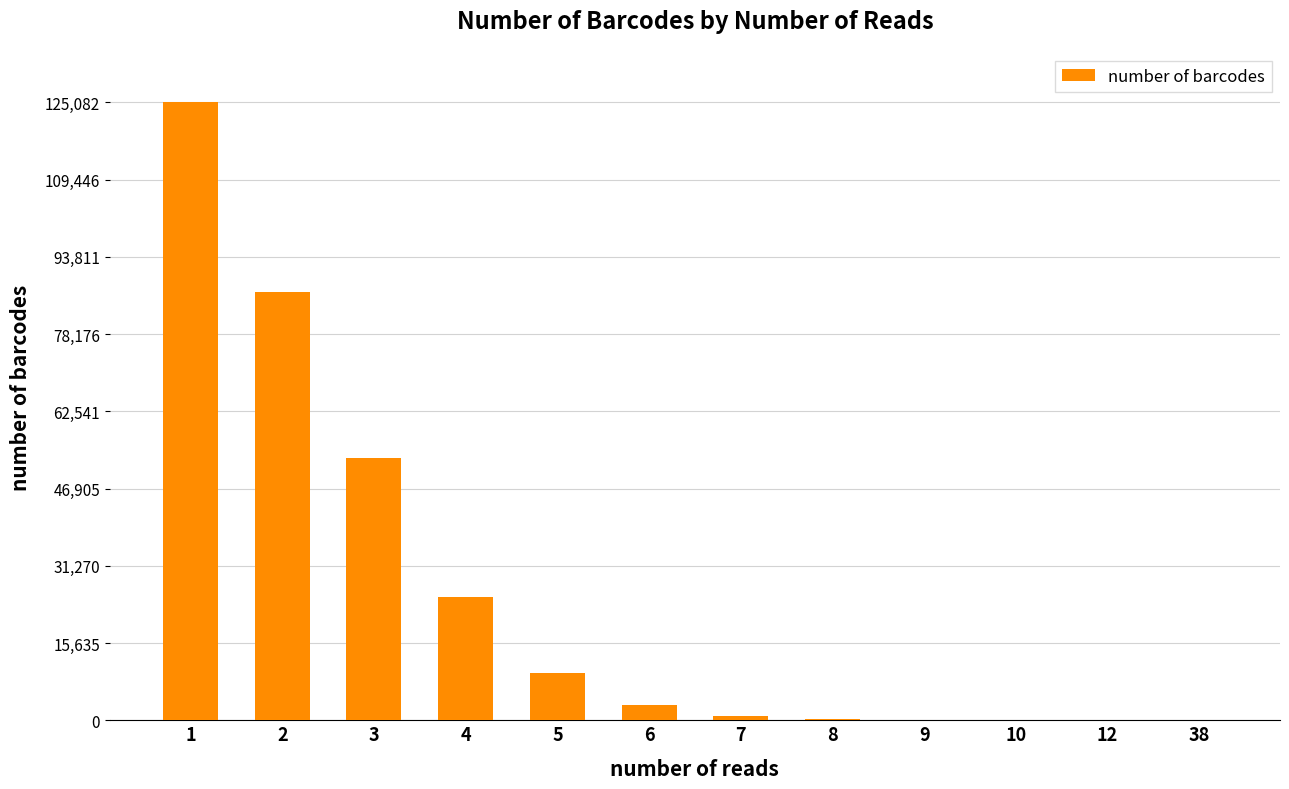

What is the maximum value shown in the chart?

125082